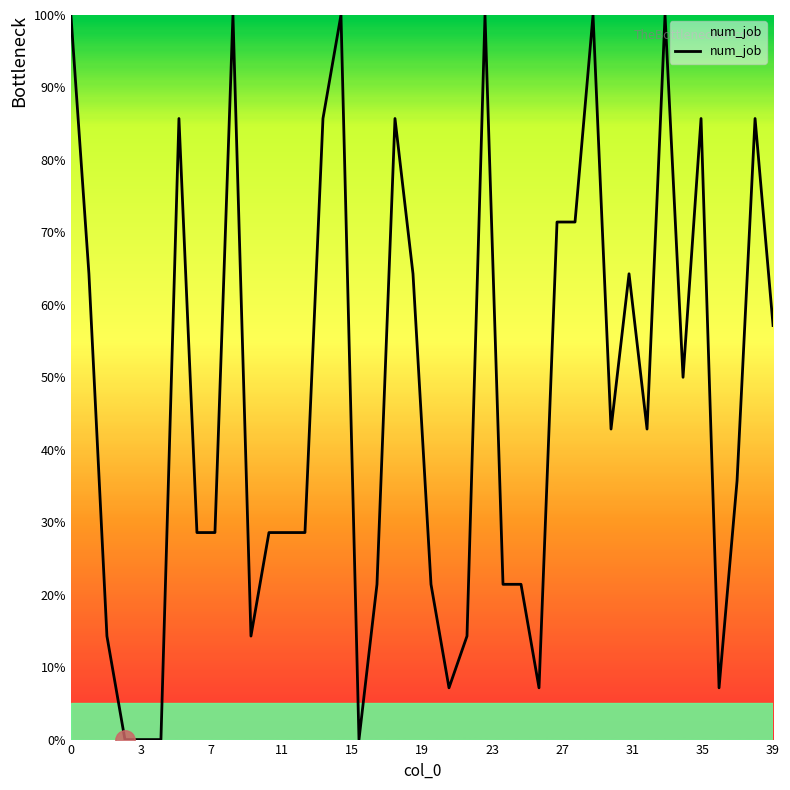

What is the difference between the maximum and minimum values?

100.0